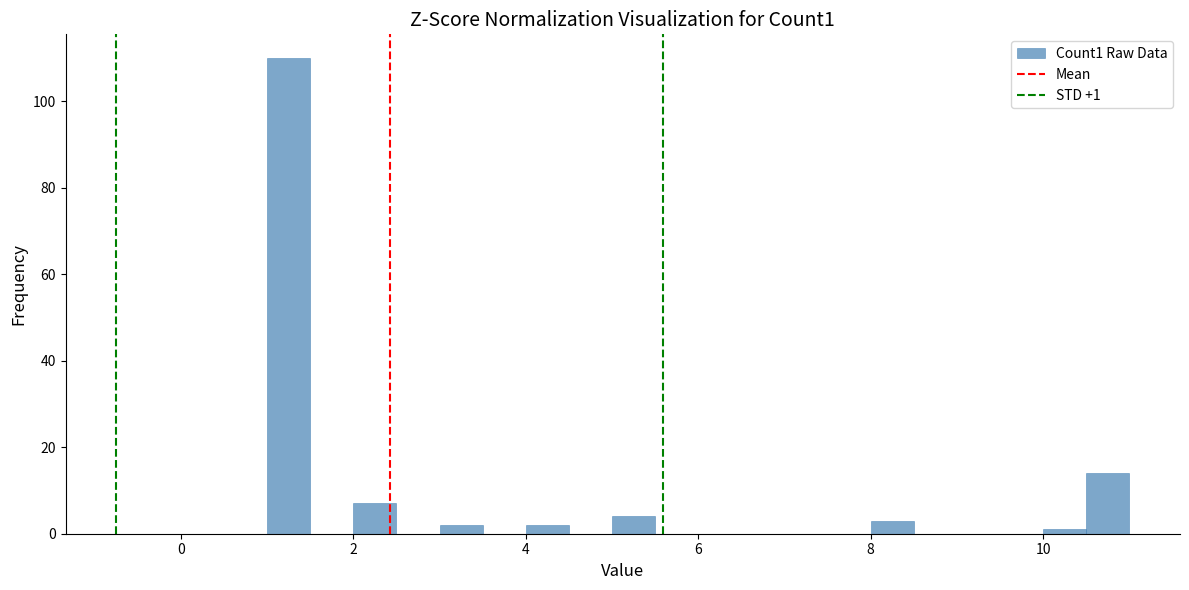

Around what value on the x-axis is the tallest bar? Give the approximate position of its centre, as read against the axis.

1.2